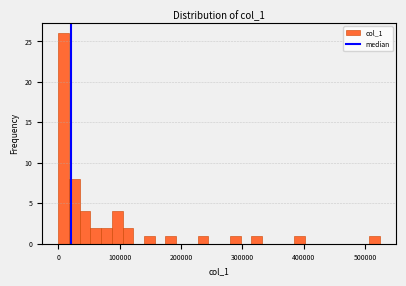

Read against the x-axis, roughly where is the centre of the tallest bar?

10000